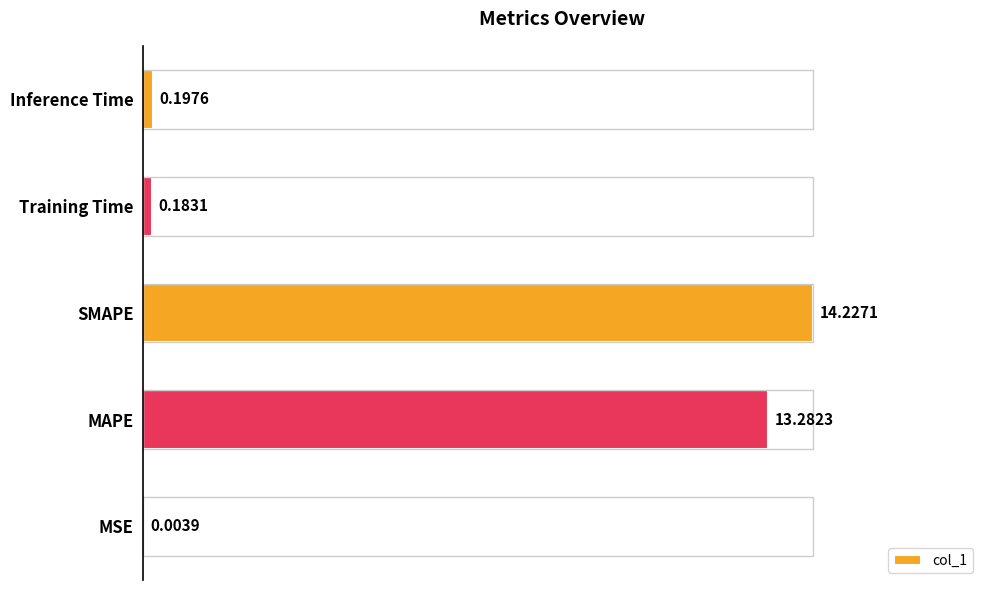

What is the sum of the values at Training Time and SMAPE?

14.4